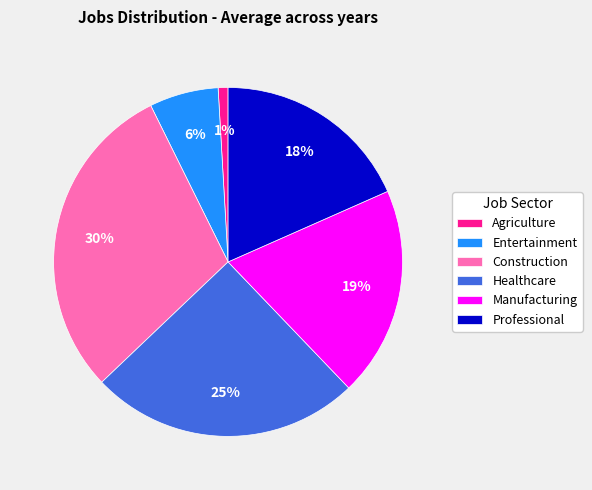

True or false: Healthcare accounts for 25% of the total.

True